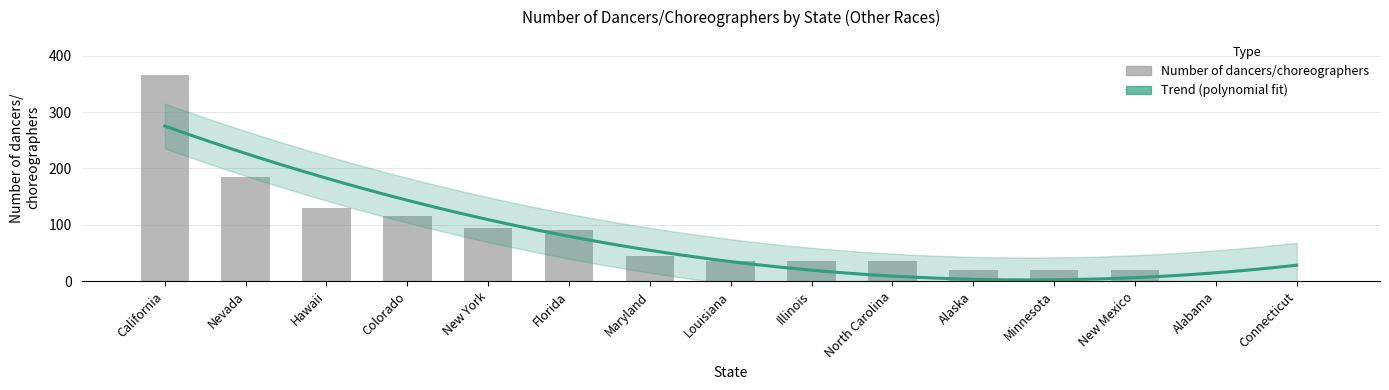

What is the difference between the maximum and second lowest values?

365